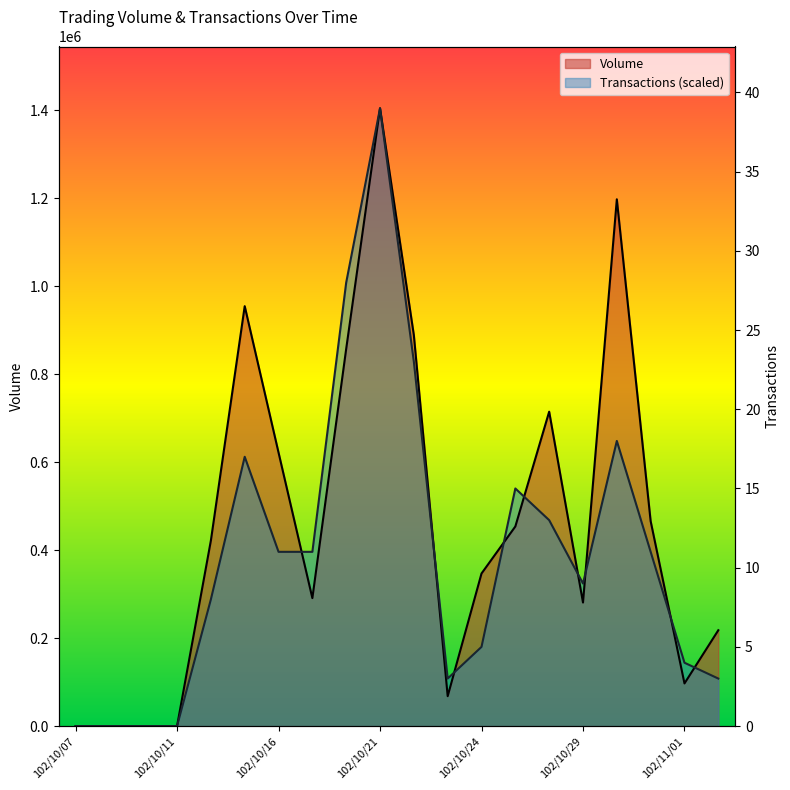

How many interior local valleys does the Volume series have?

4